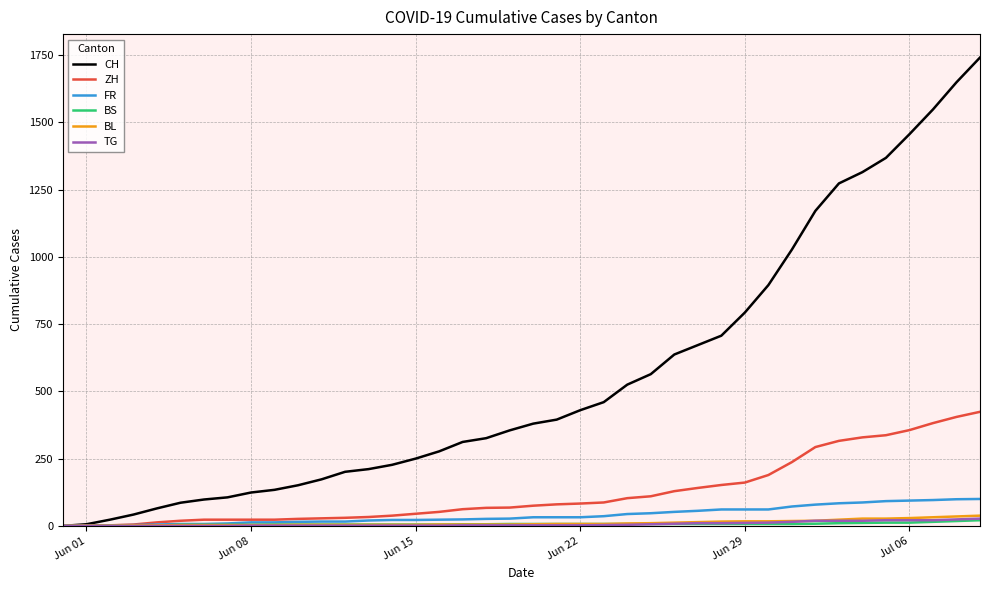

What is the greatest value displayed?

1741